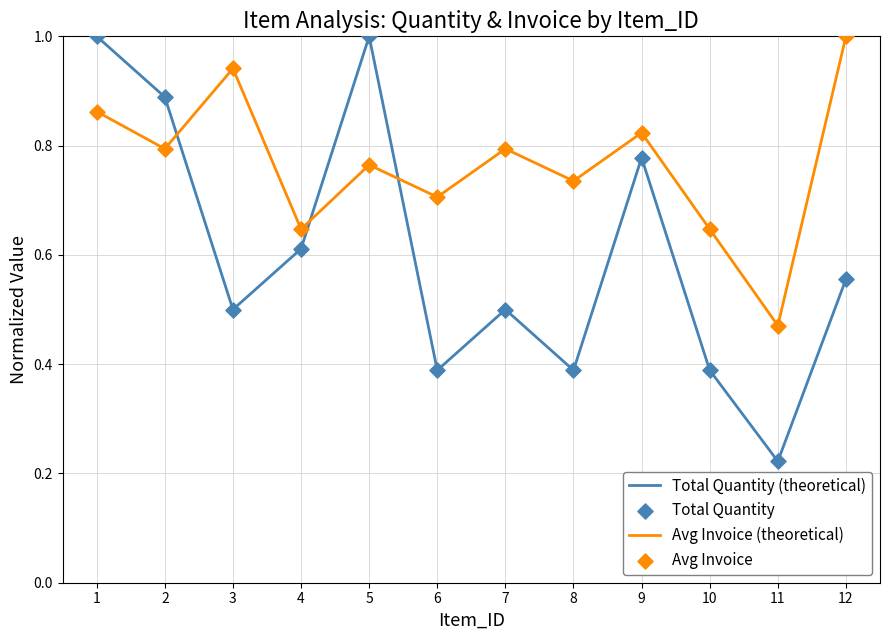

Between 1 and 12, which series saw the biggest shift?

Total Quantity (theoretical)